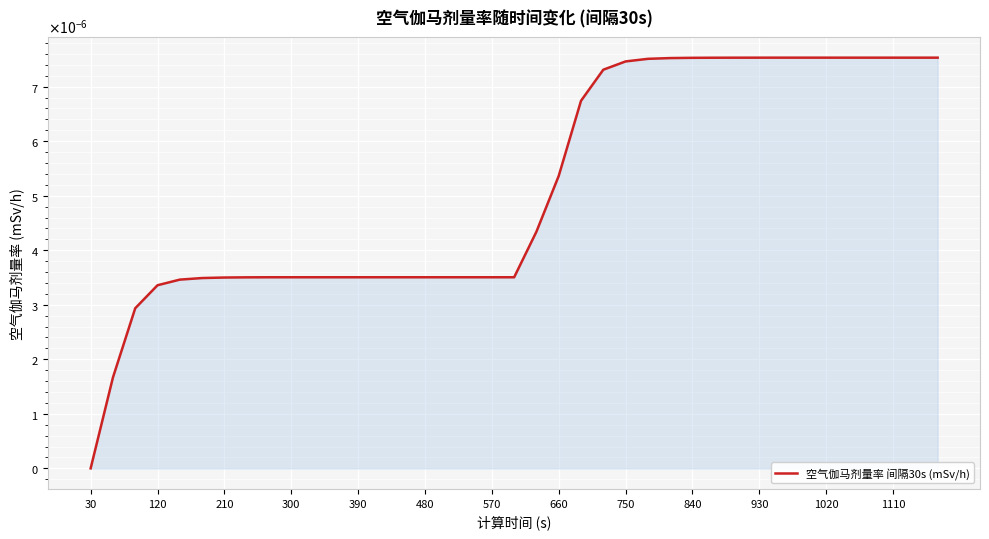

Is this an area chart (filled region under the line)?

Yes